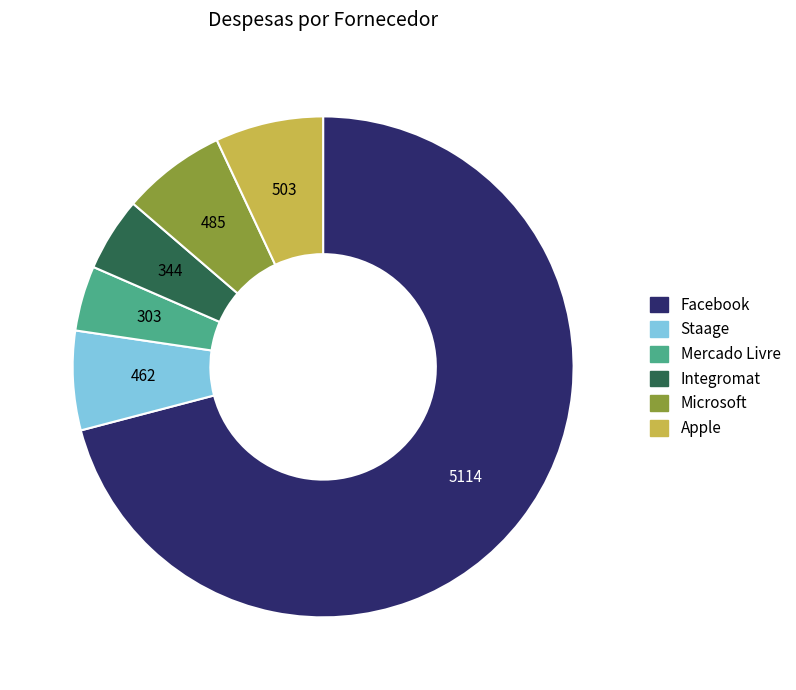

The Staage slice represents 6% of the pie. True or false?

True